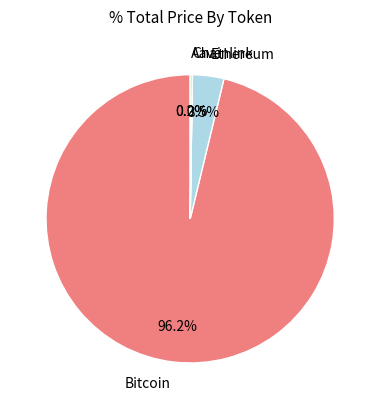

Does Bitcoin represent more than half of the total?

Yes